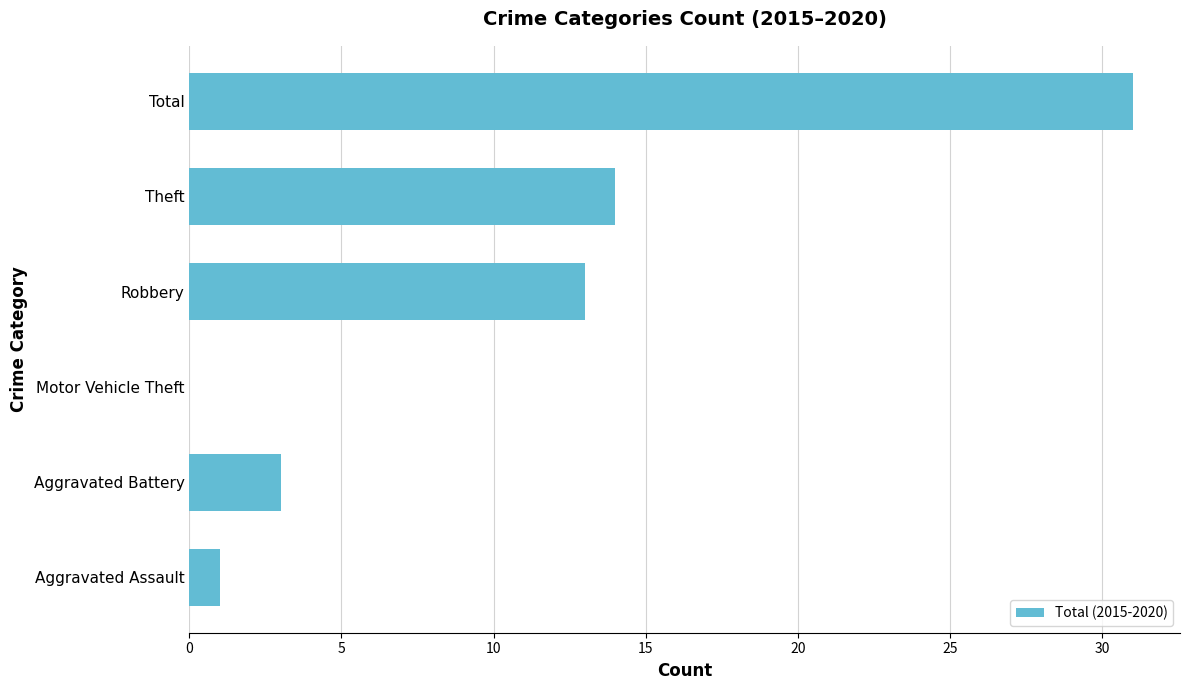

The chart shows a value of 1 at Aggravated Assault. True or false?

True